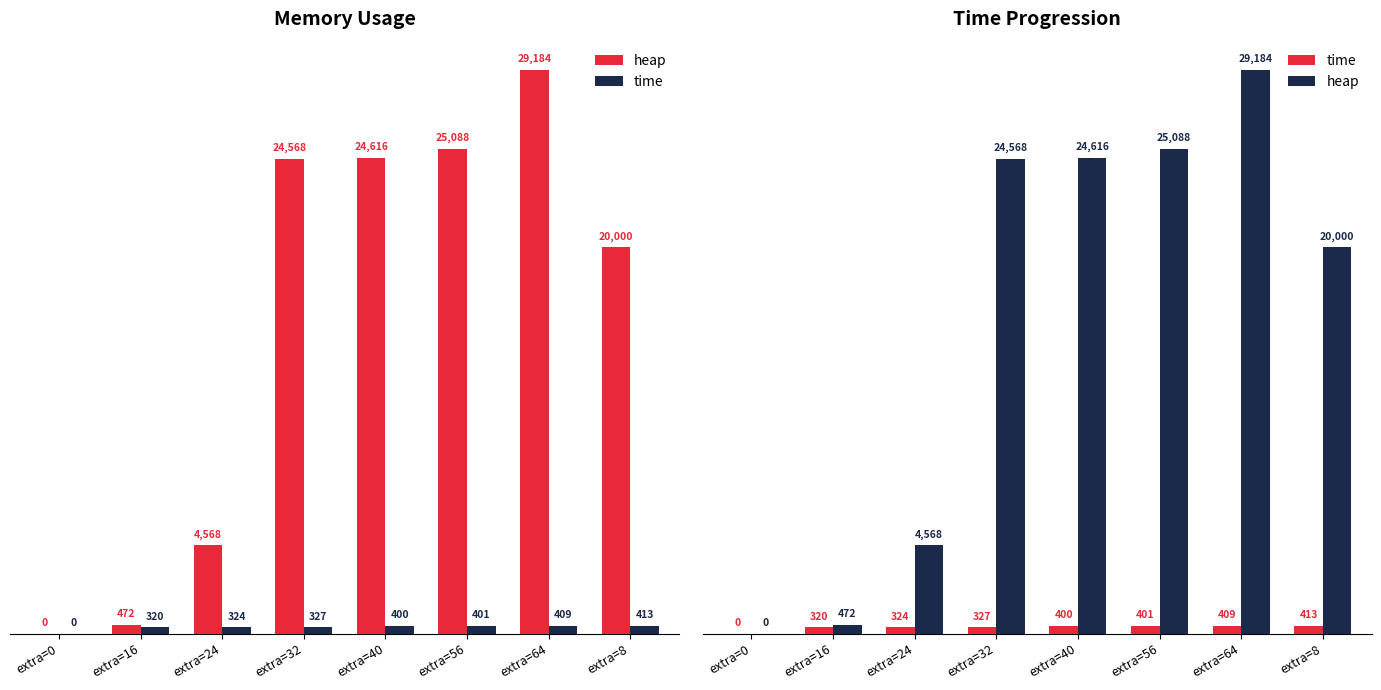

What is the label of the 1st bar from the left?

extra=0